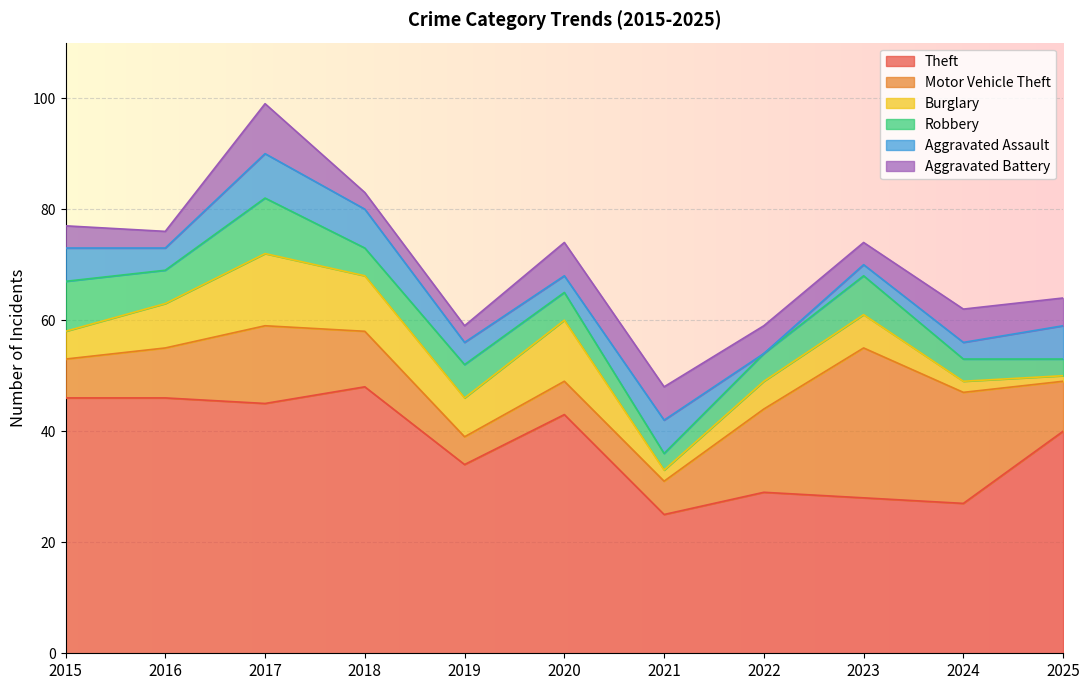

What is the minimum value for Theft?

25